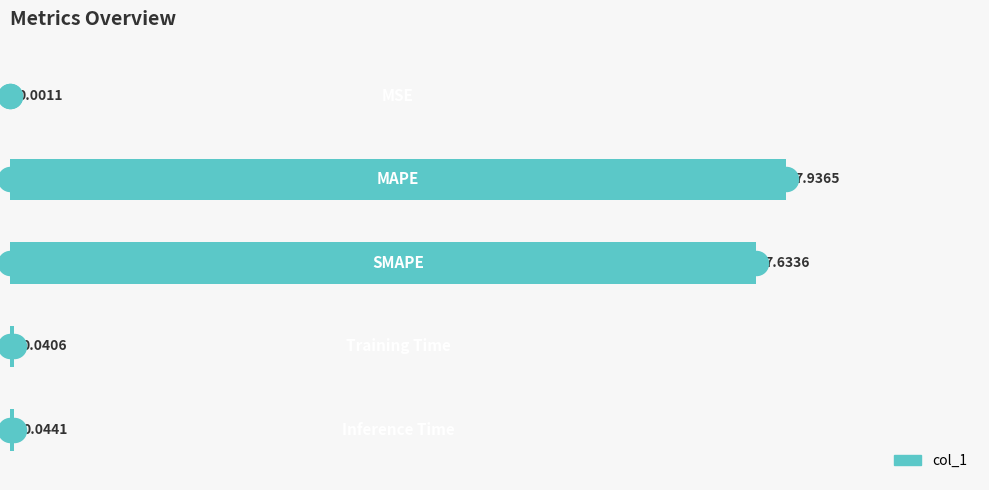

What is the change in value from 2 to 6?

-7.9